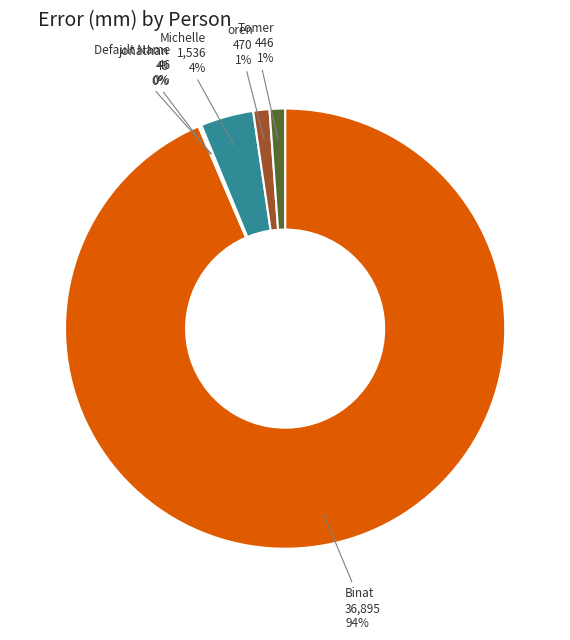

To the nearest percent, what is the average slice percentage?

17%